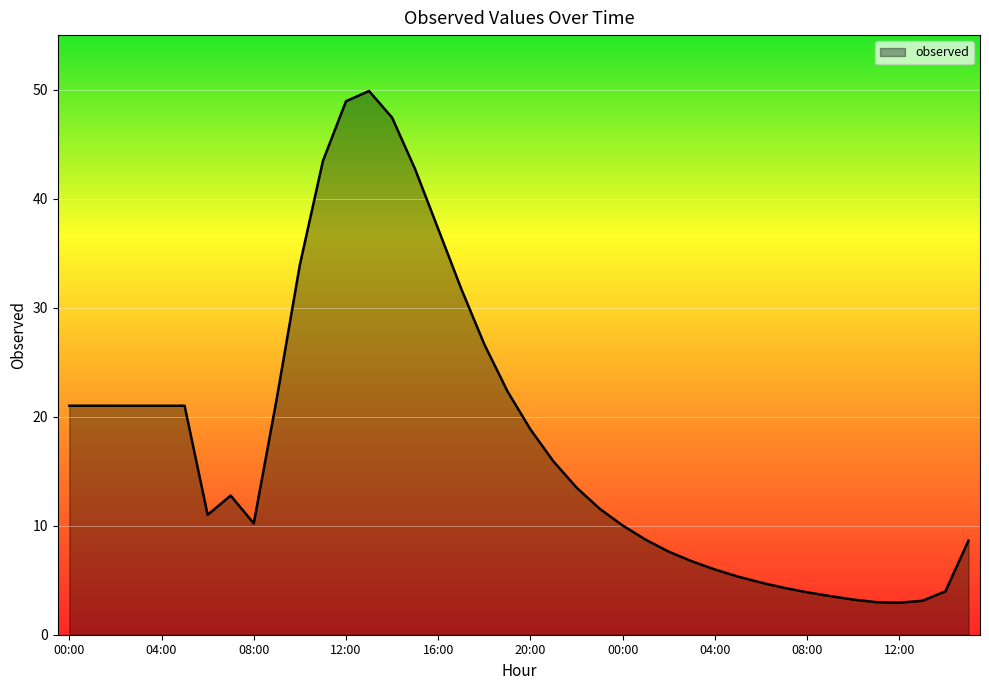

What is the greatest value displayed?

49.9